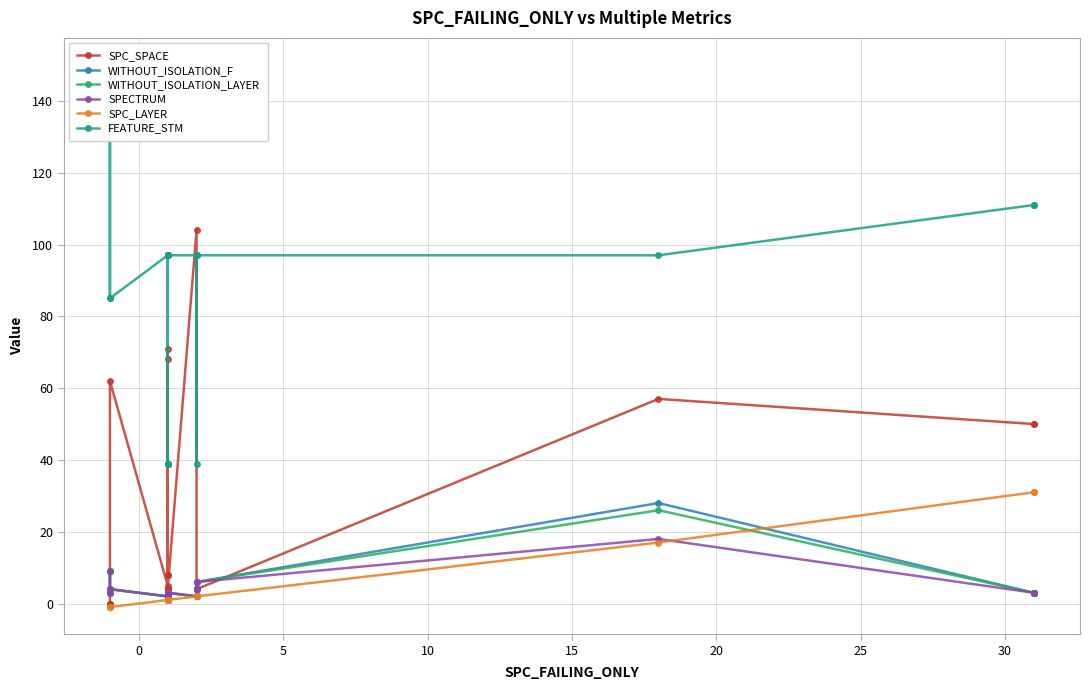

Which series changed the most between 0 and 25?

FEATURE_STM